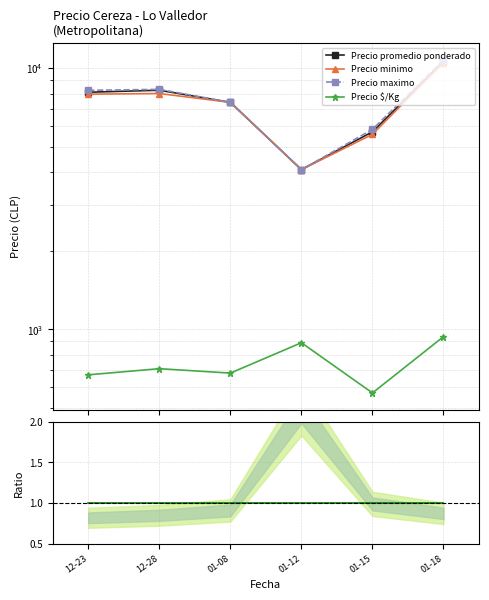

At which label is Precio minimo closest to 7294?

01-08